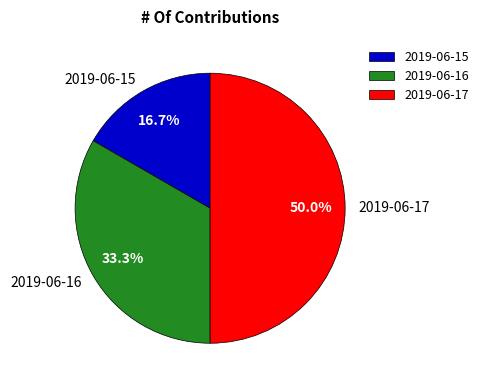

To the nearest percent, what percentage of the pie is 2019-06-17?

50%